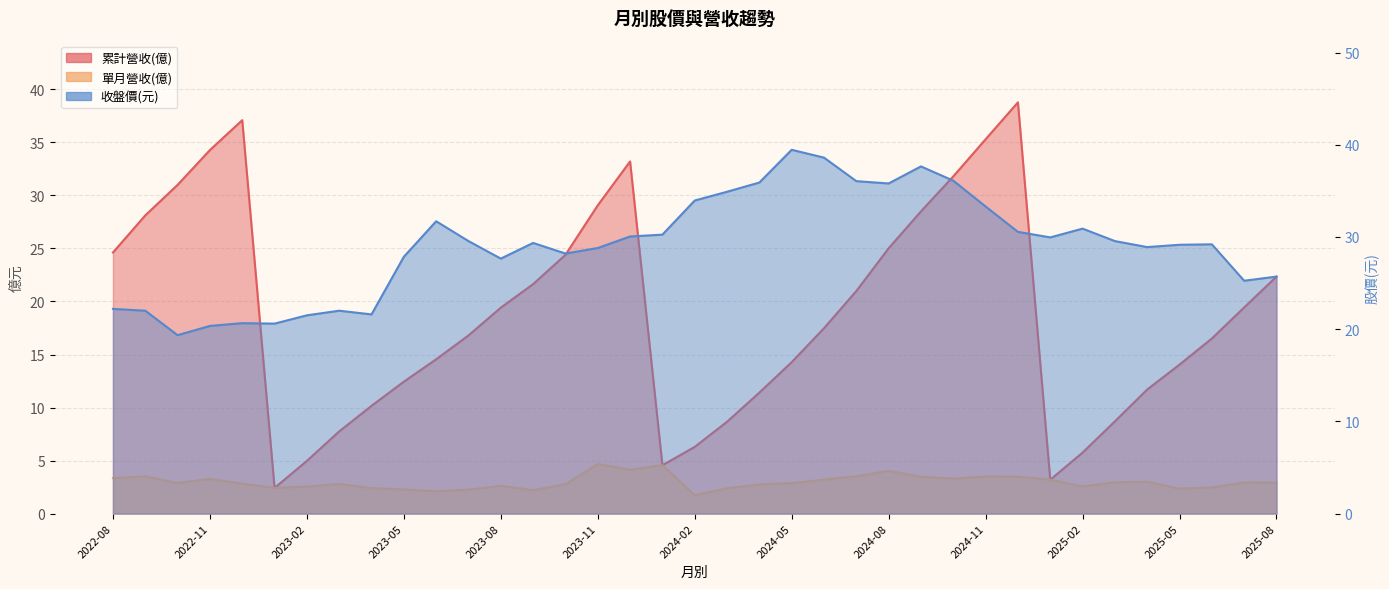

List the series in order of their overall mean, lowest first.

單月營收(億), 累計營收(億), 收盤價